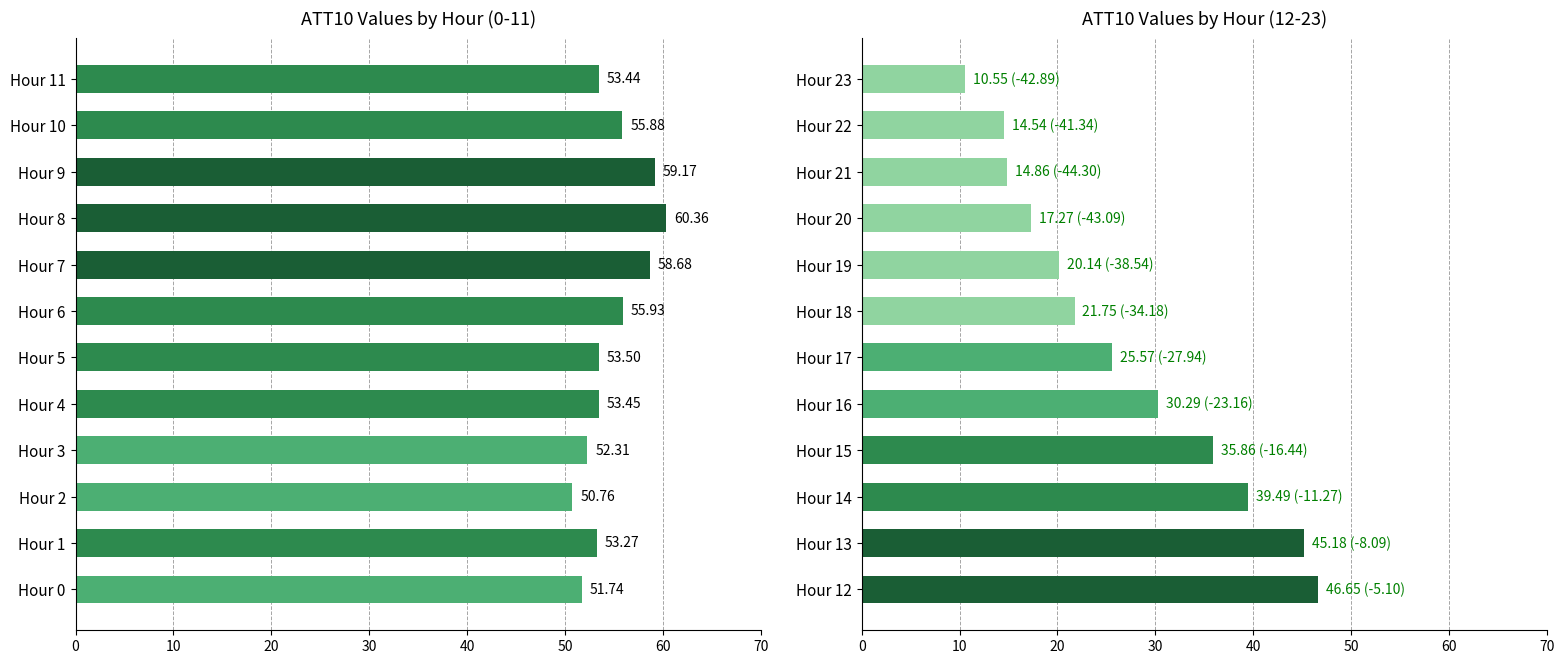

Between Hour 0 and Hour 6, which is larger?

Hour 6